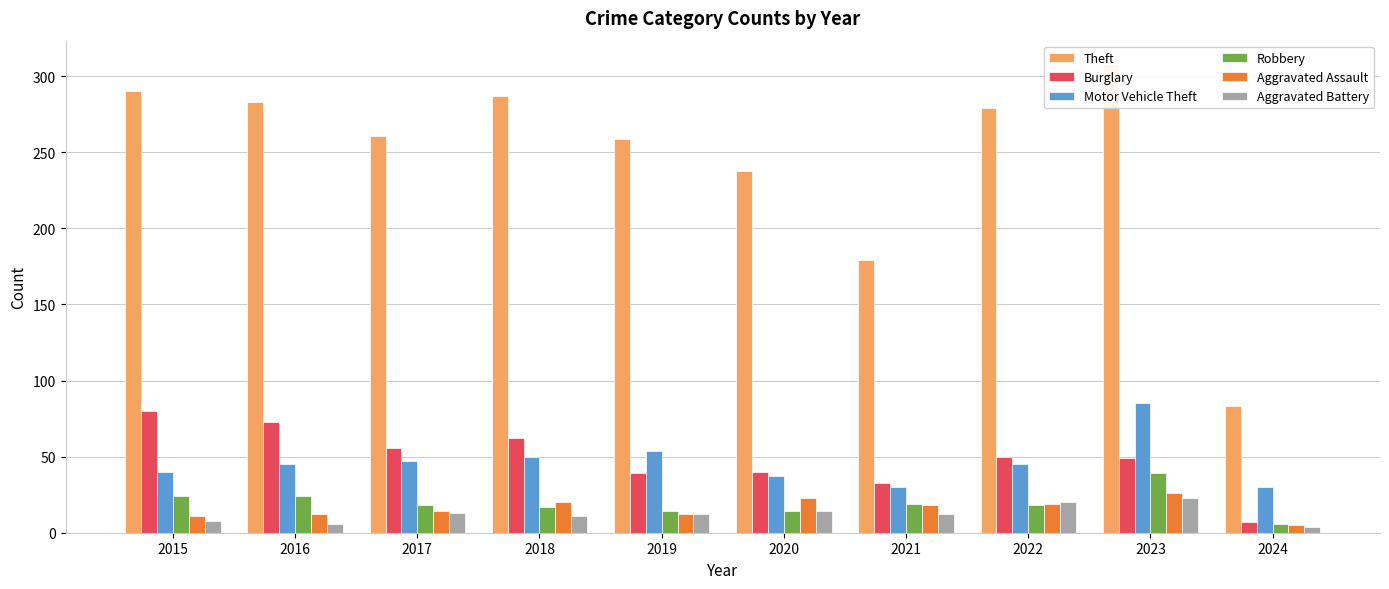

What is the value of the Burglary bar at the 6th from the left?

40